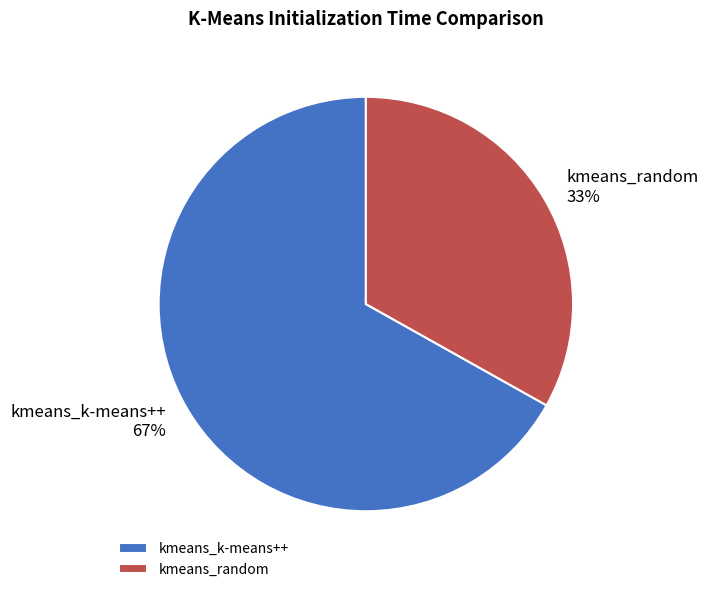

Does any single category account for the majority?

Yes